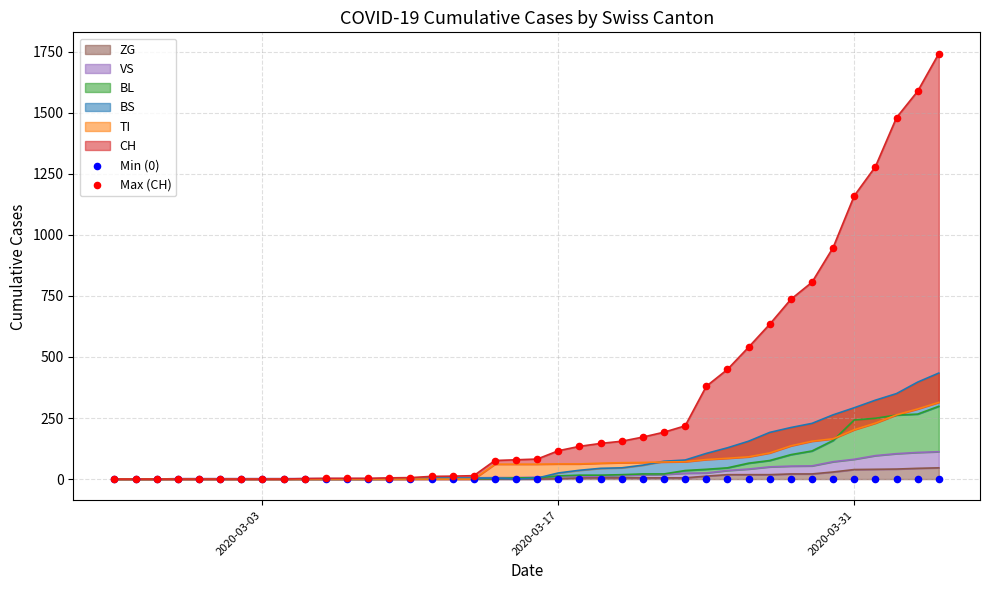

Which series reaches the minimum Y coordinate?

Min (0)